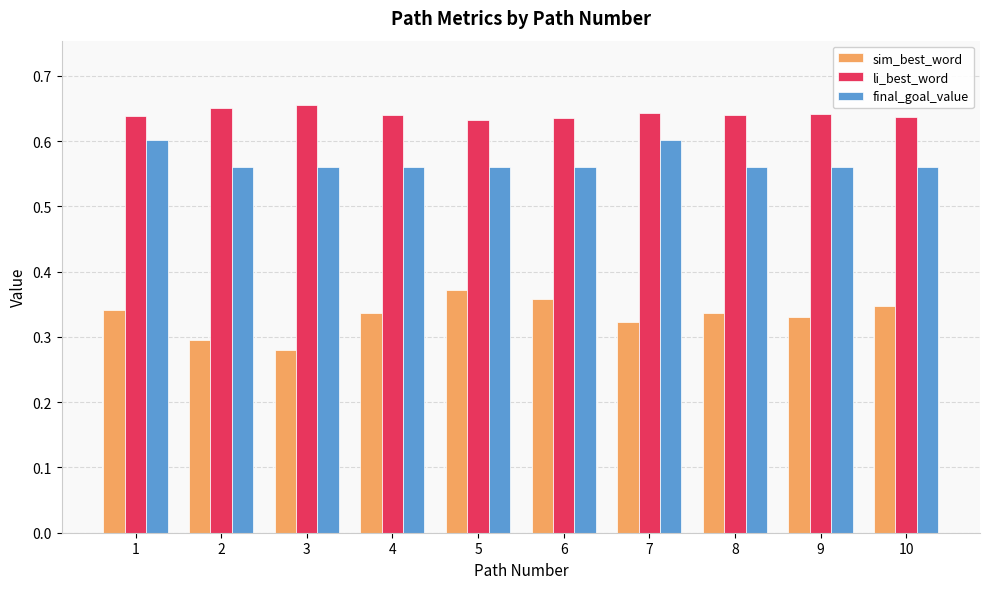

Between 3 and 5, which series saw the biggest shift?

sim_best_word